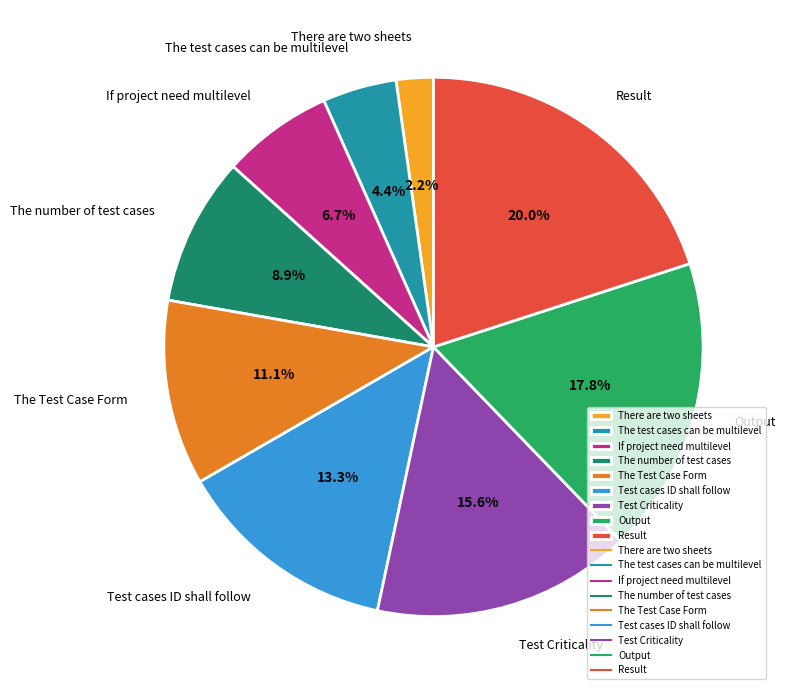

Between The test cases can be multilevel and The Test Case Form, which is larger?

The Test Case Form